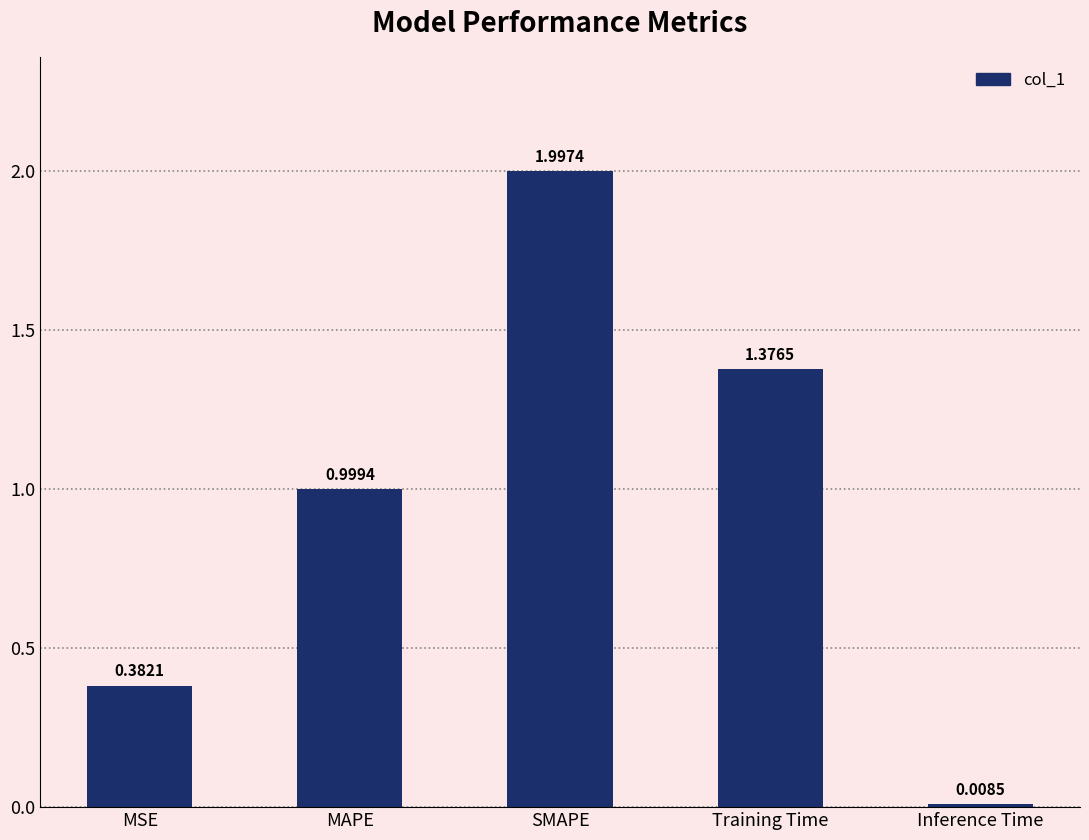

Rank the categories by value from lowest to highest.

Inference Time, MSE, MAPE, Training Time, SMAPE